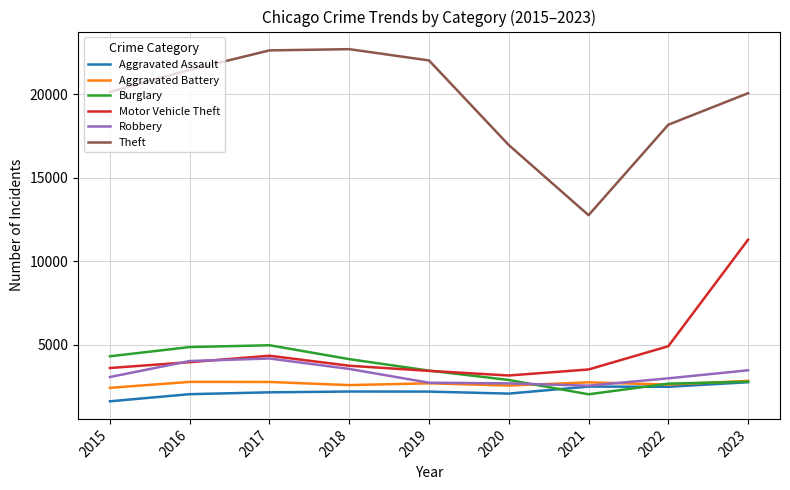

At which category does Theft reach its first local valley?

2021